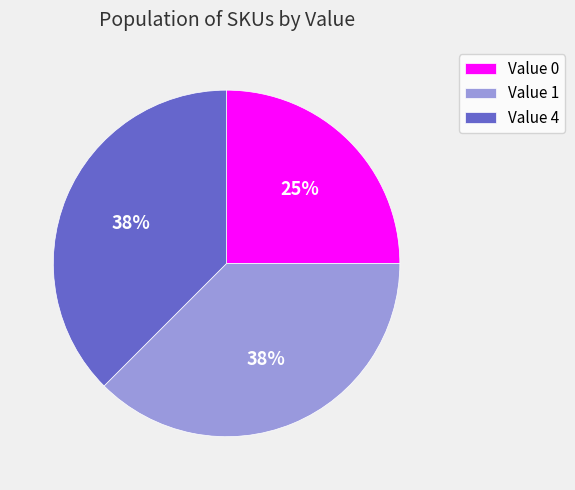

Which category has the smallest portion of the pie?

Value 0